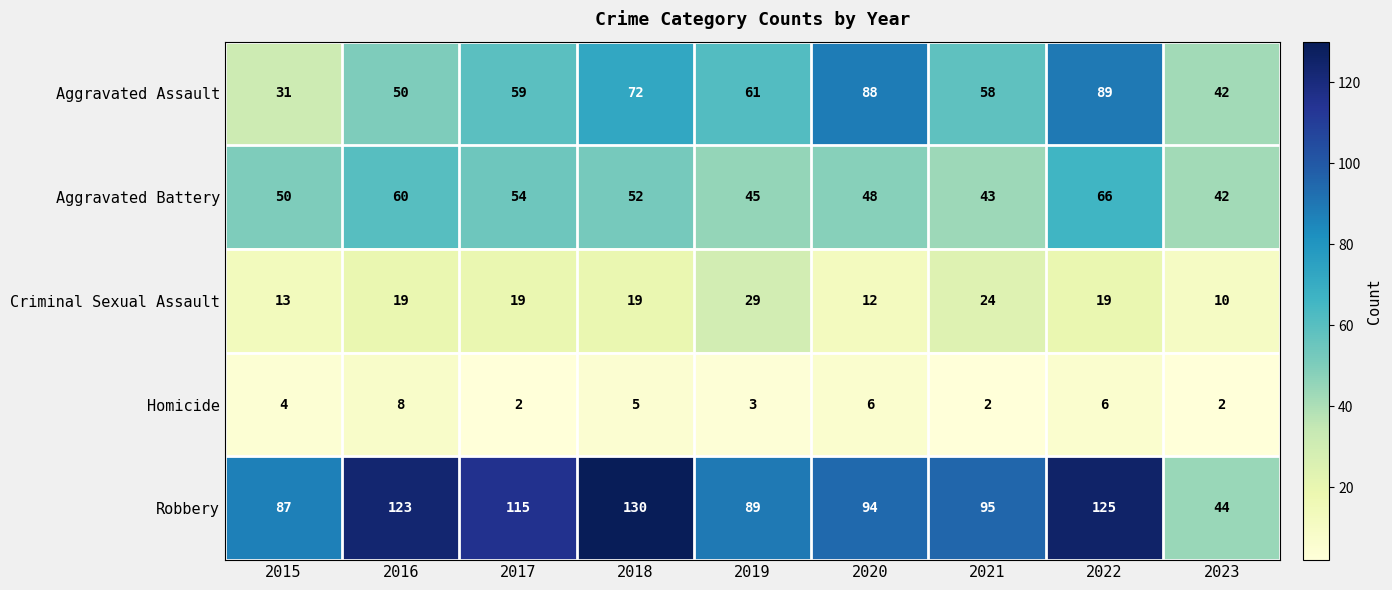

Where does the Robbery series first go above 95?

2016